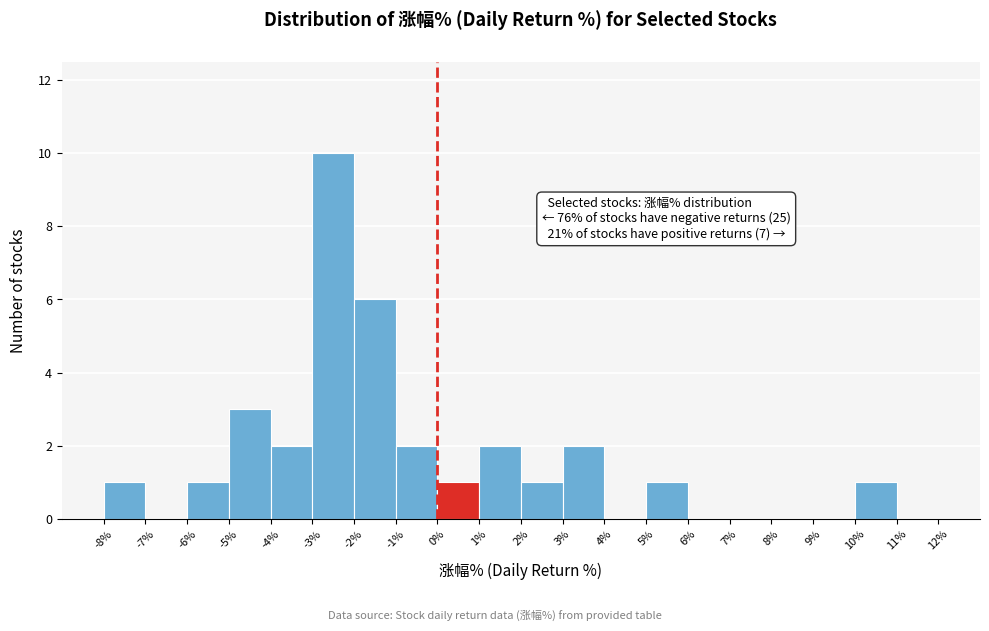

Which range on the x-axis has the tallest bar?

-3% to -2%